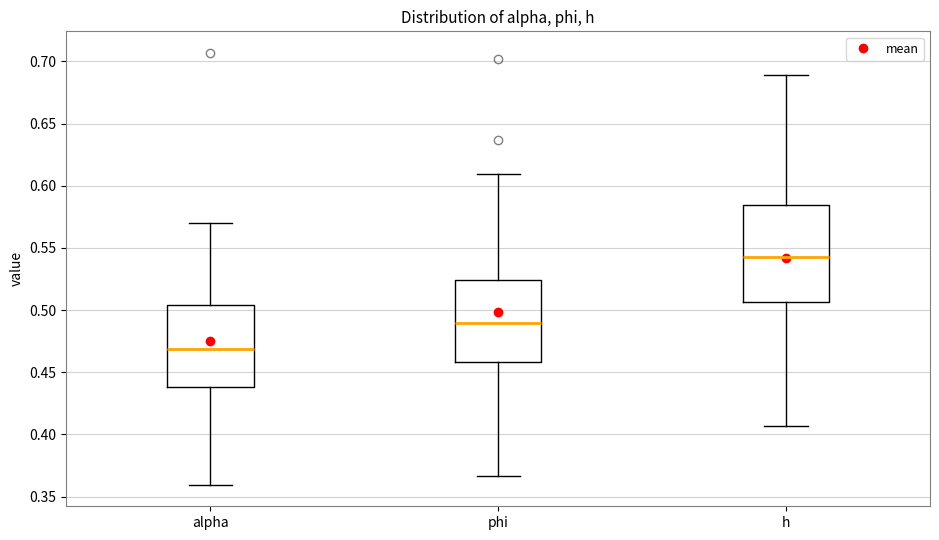

Reading left to right, read every box against the y-axis: the position of its median line, the range the box covers, and the ends of its whiskers. The values are not printed on the chart, so give them approximately, as read against the axis.

alpha: median 0.470, box 0.440 to 0.505, whiskers 0.360 to 0.570
phi: median 0.490, box 0.460 to 0.525, whiskers 0.365 to 0.610
h: median 0.545, box 0.505 to 0.585, whiskers 0.405 to 0.690